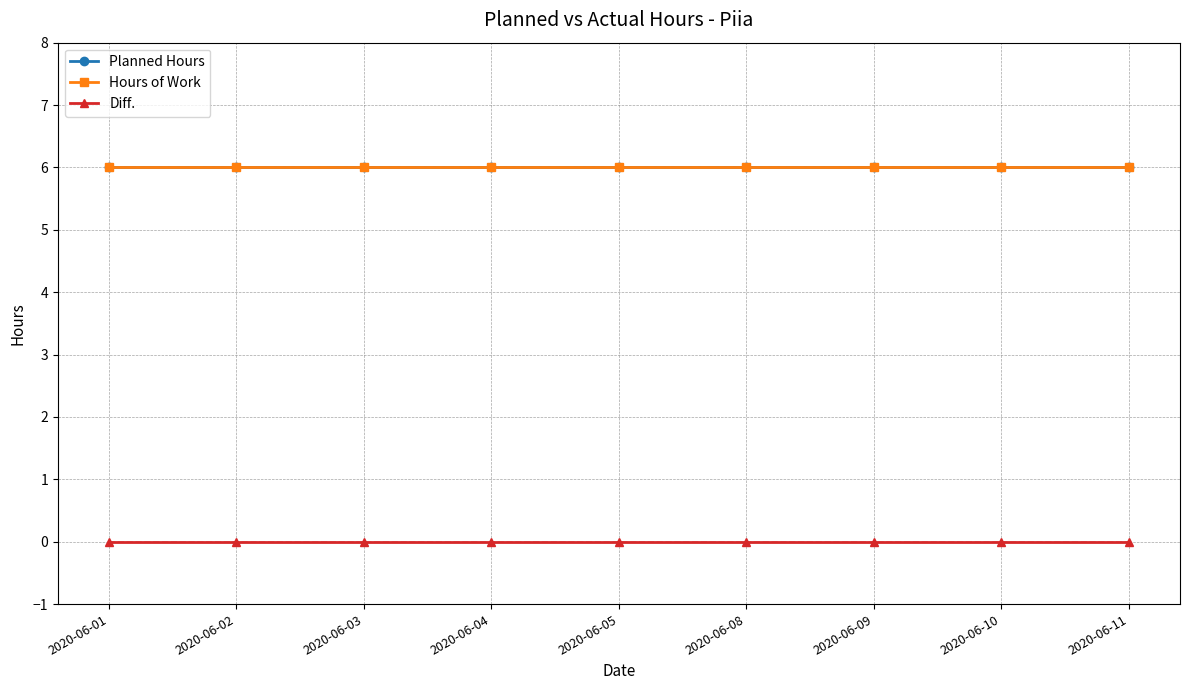

Which series has the largest range (max minus min)?

Planned Hours